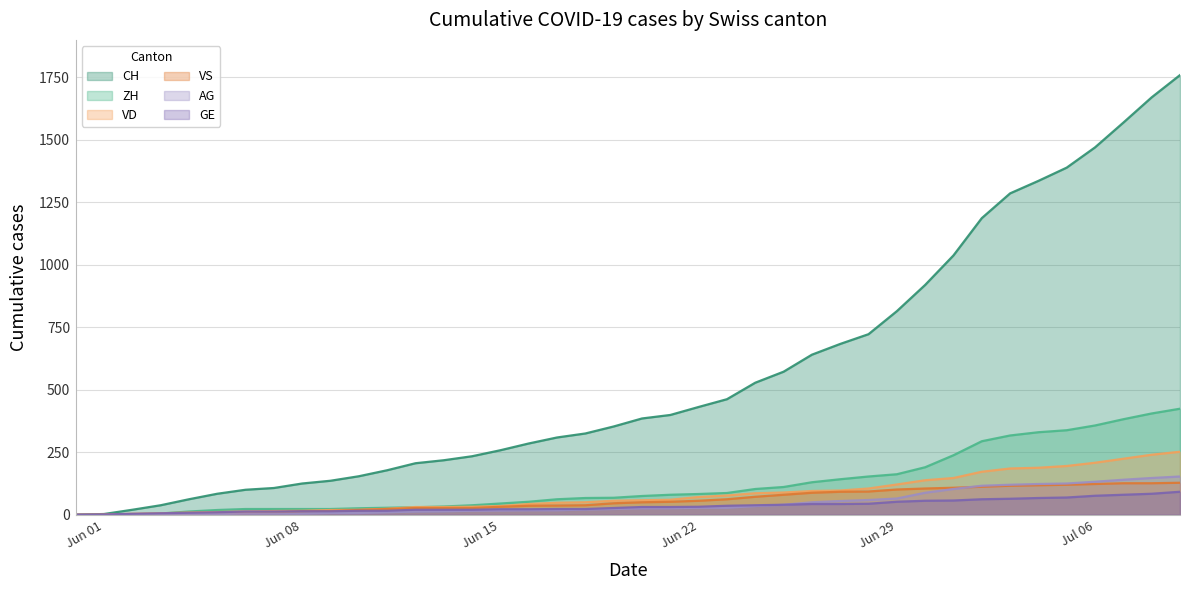

Which series has the largest range (max minus min)?

CH